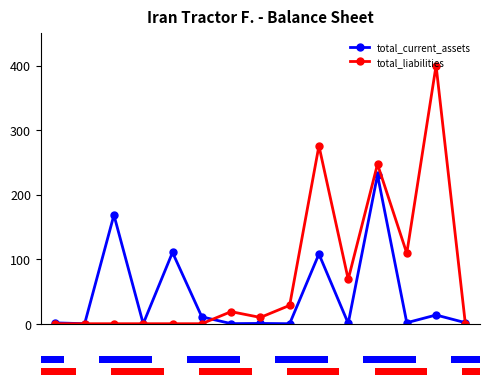

Which series has the largest total across all categories?

total_liabilities